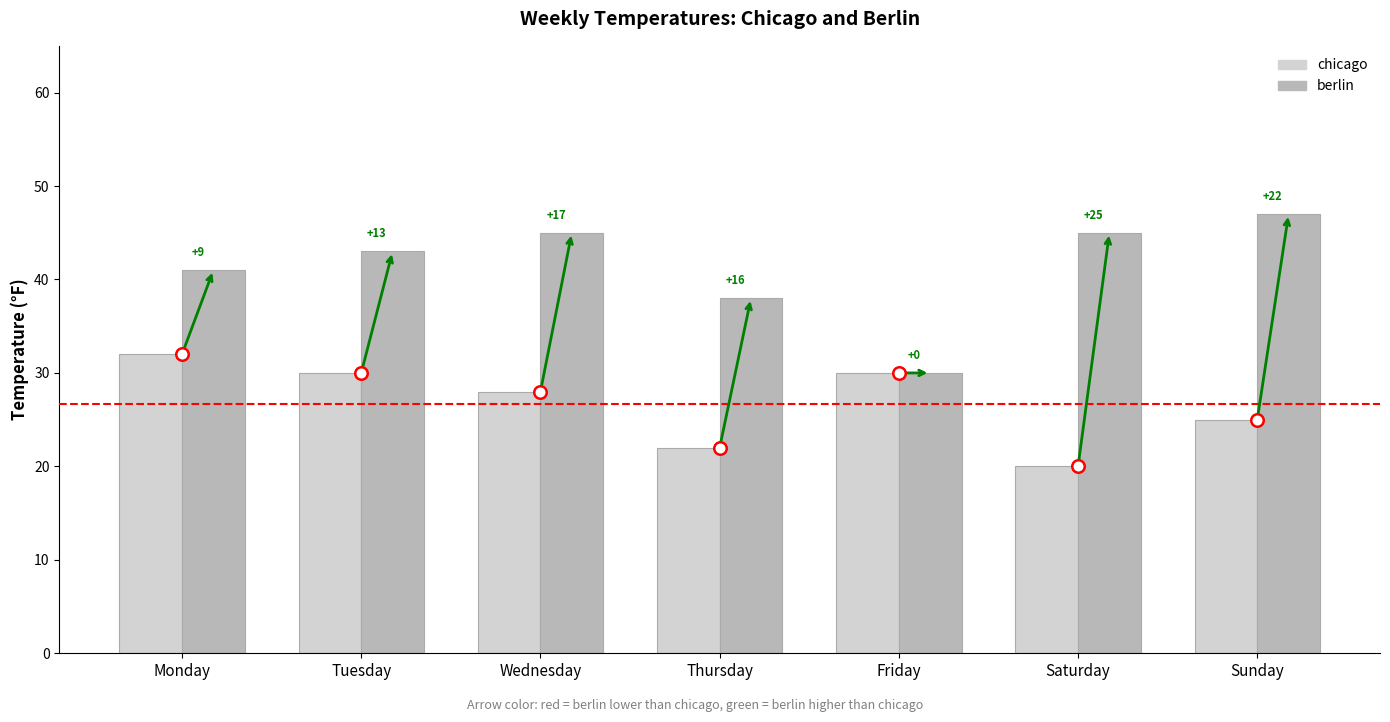

What are all the series names shown in the legend?

chicago, berlin